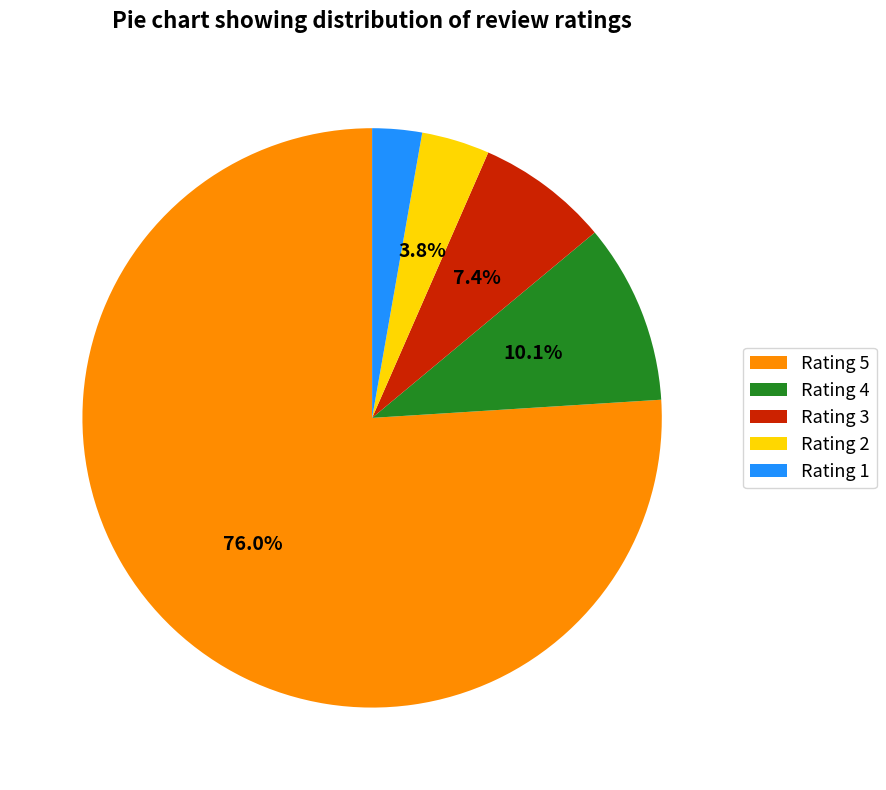

Is there a majority slice in this chart?

Yes